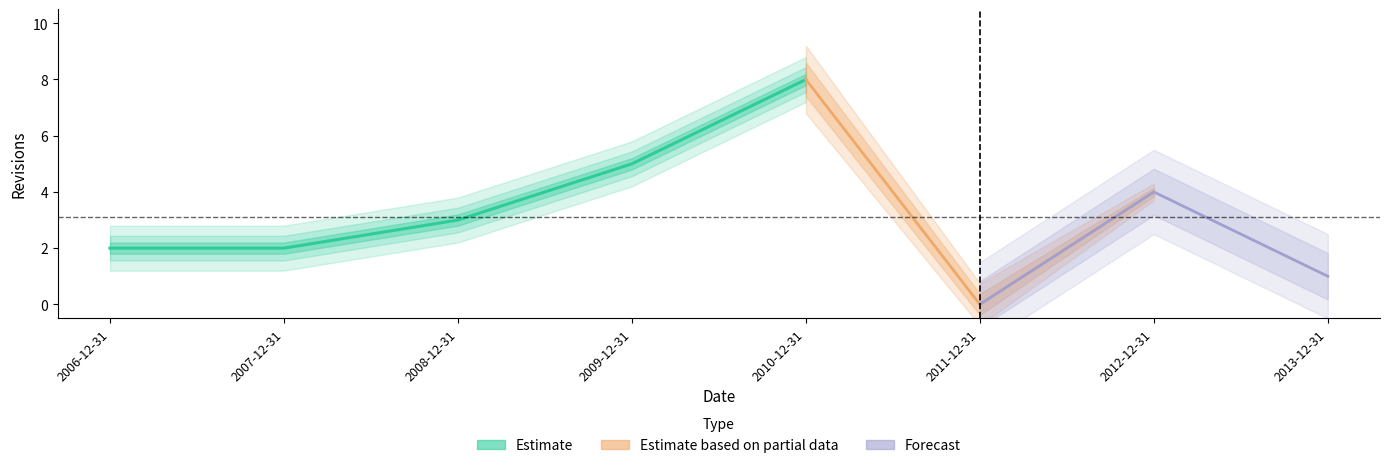

At which category does the data reach its first local valley?

2011-12-31